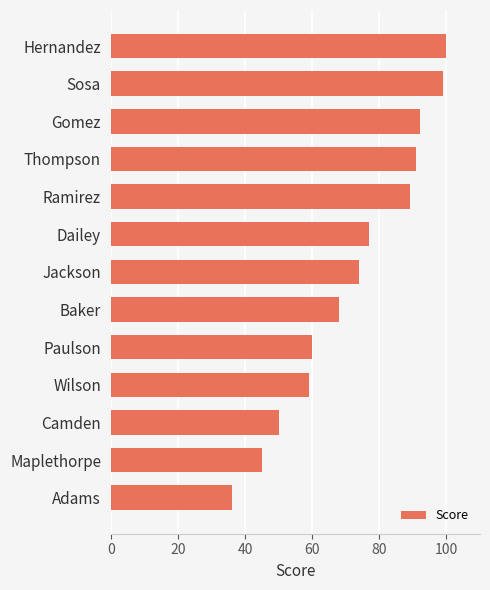

The chart shows a value of 68 at Baker. True or false?

True